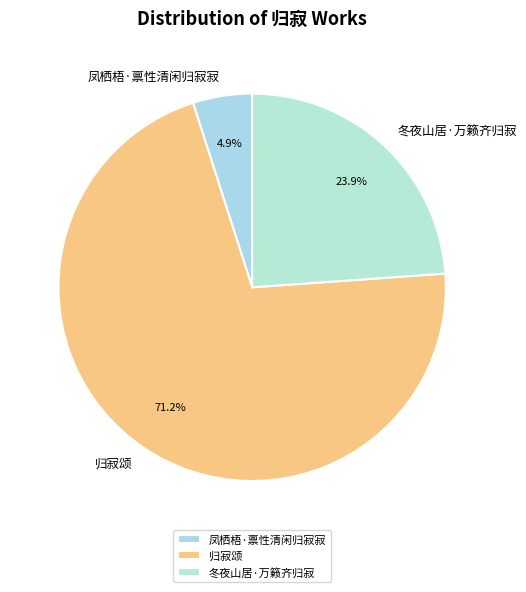

To the nearest percent, what percentage of the pie is 归寂颂?

71%